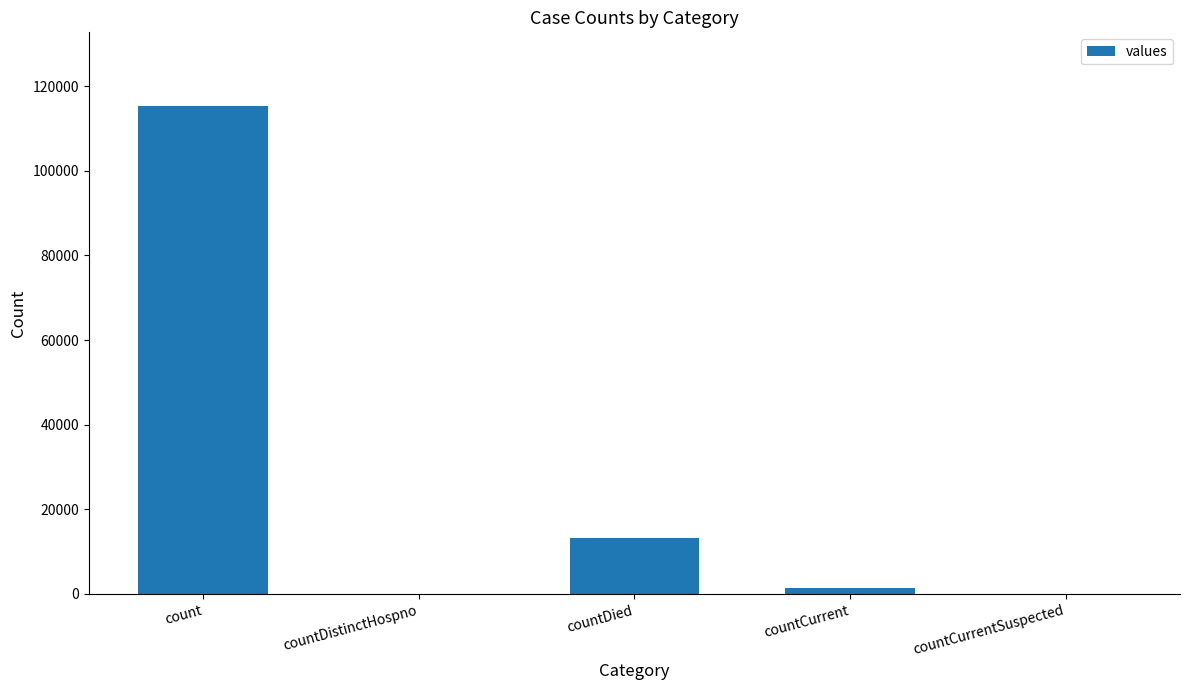

The chart shows a value of 0 at countDistinctHospno. True or false?

True